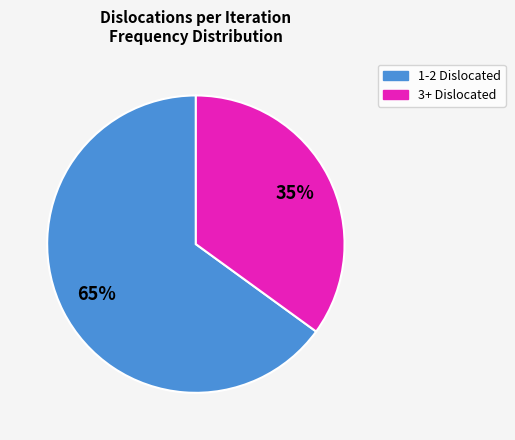

To the nearest percent, what is the average slice percentage?

50%